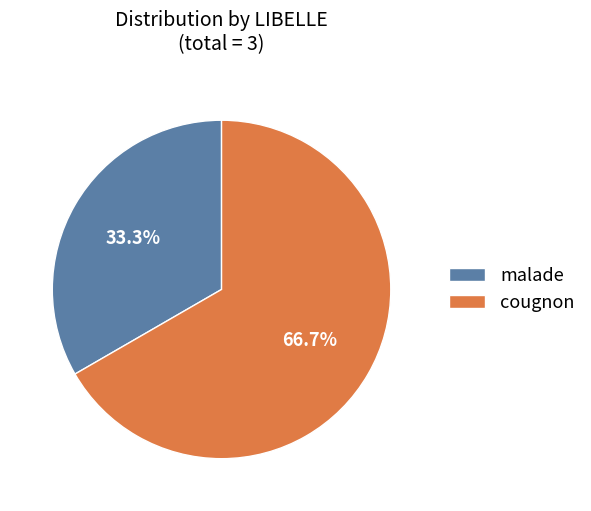

Rank the categories by value from highest to lowest.

cougnon, malade